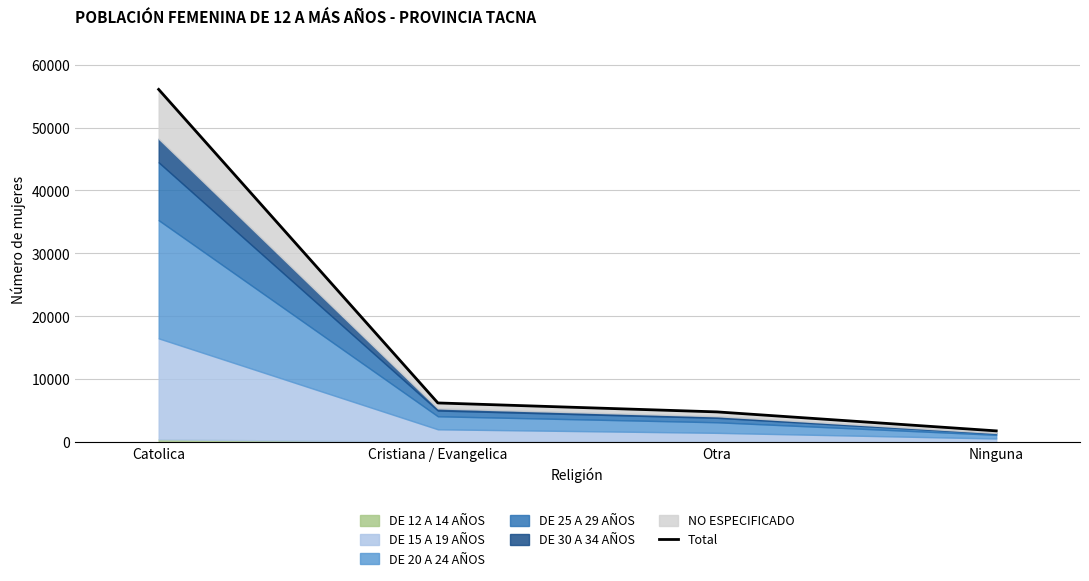

How many values are below 6260?

2